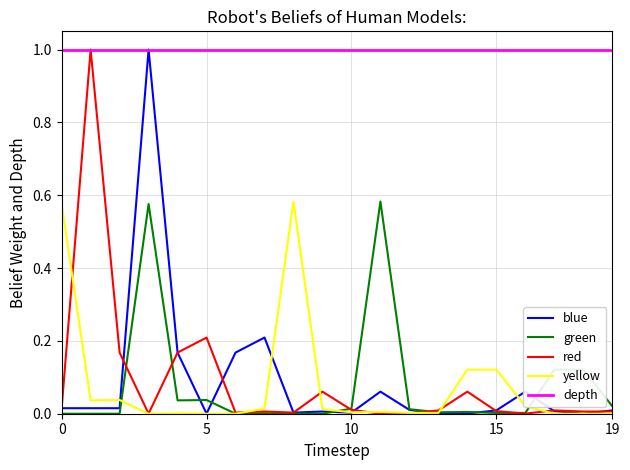

True or false: green and depth cross at least once.

False